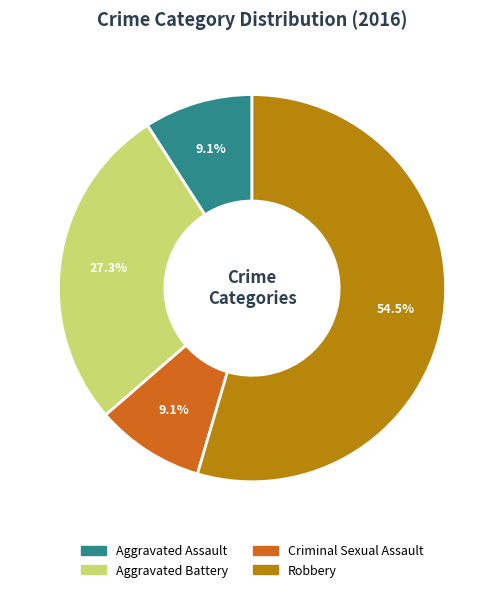

Between Aggravated Battery and Robbery, which is larger?

Robbery